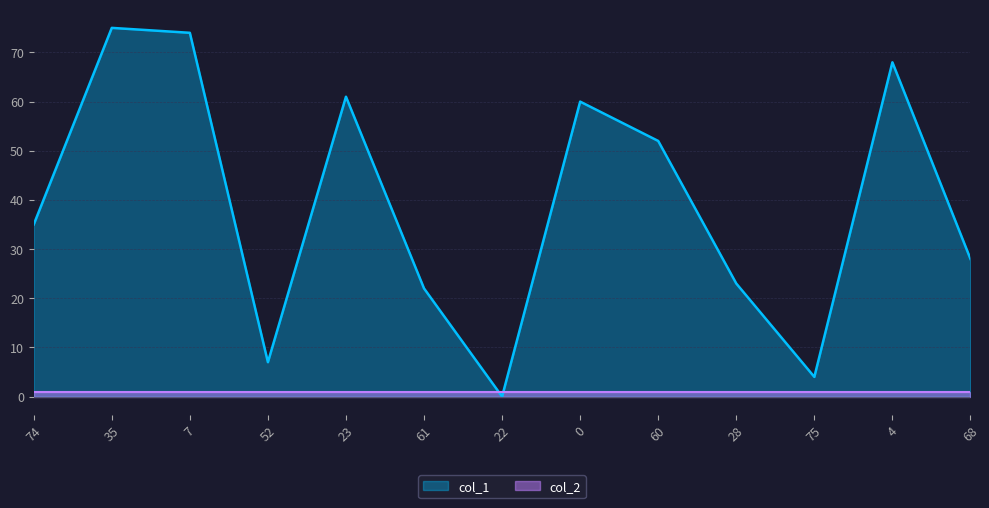

What is the difference between the maximum and minimum values?

75